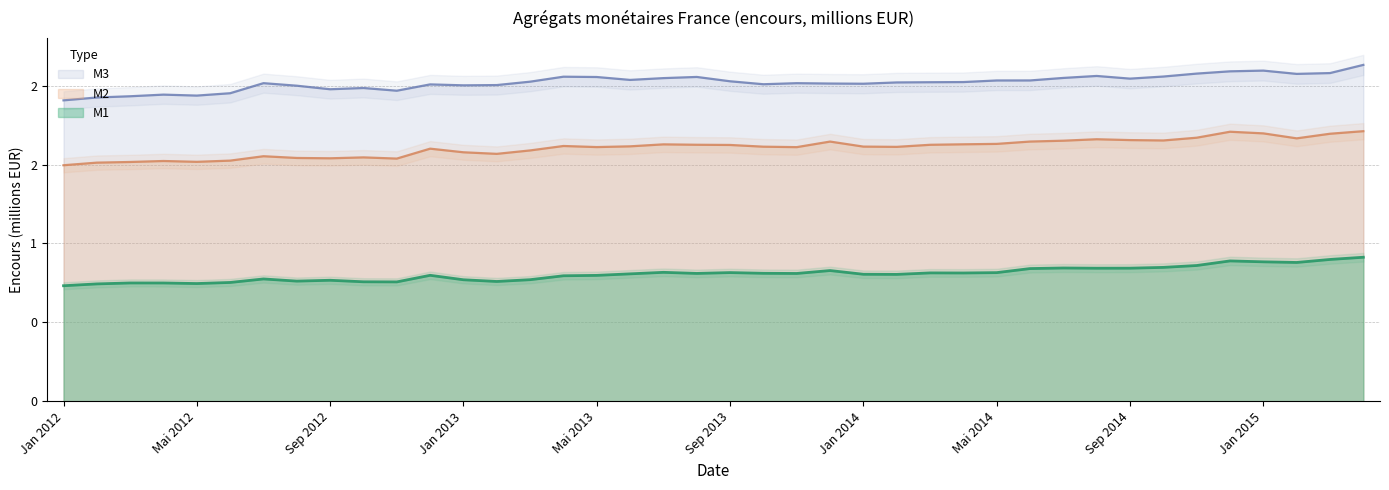

Between Sep 2013 and Fév 2014, which series saw the biggest shift?

M2